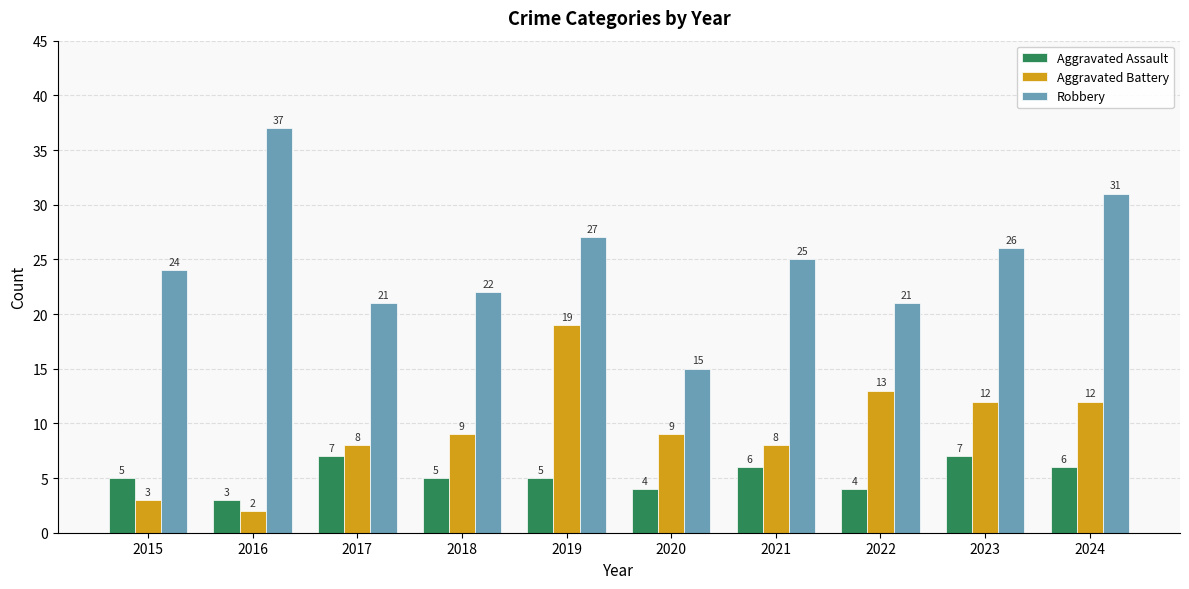

List the series in order of their overall mean, highest first.

Robbery, Aggravated Battery, Aggravated Assault